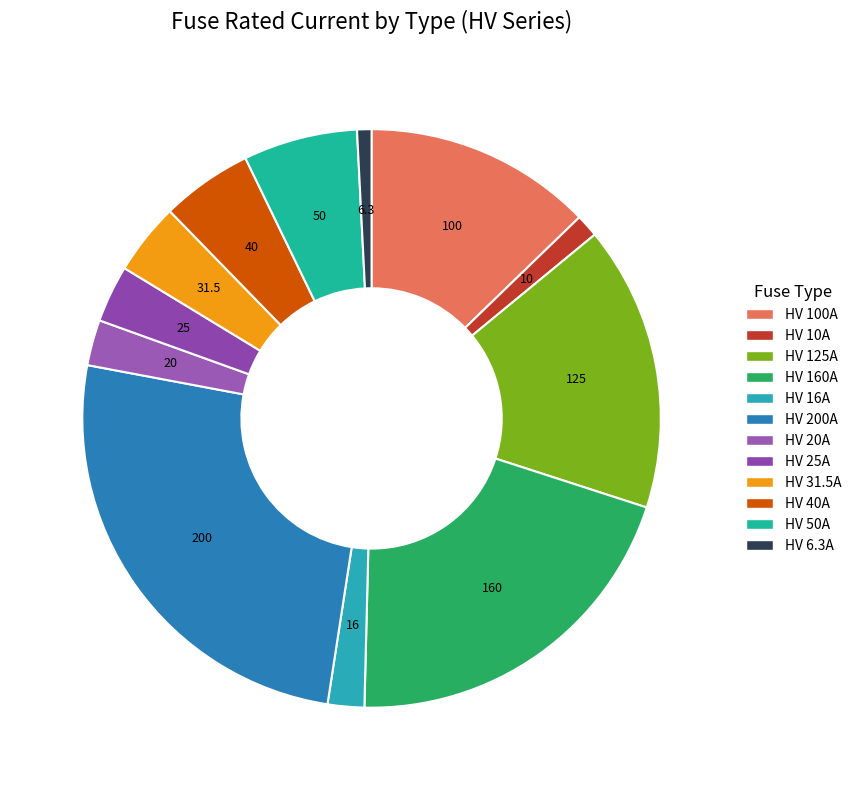

Which has a higher value, HV 160A or HV 100A?

HV 160A